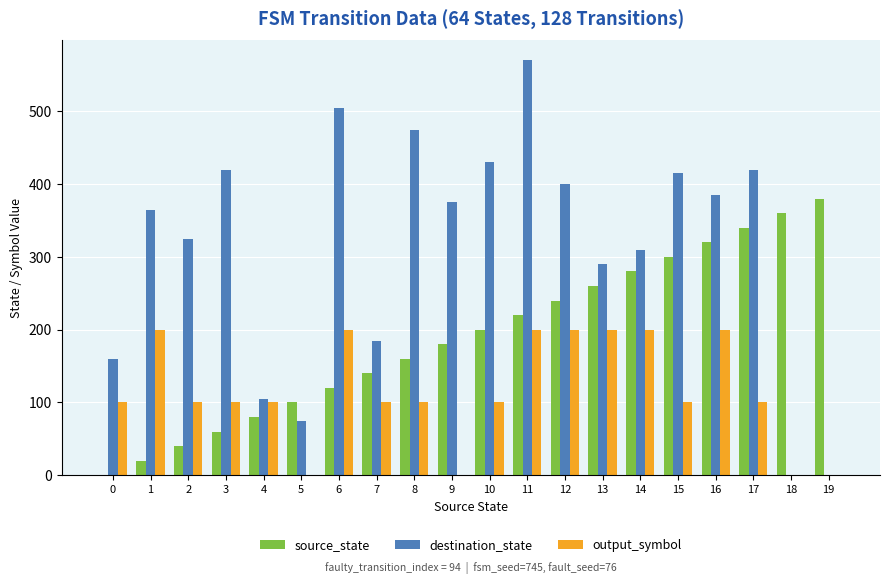

The value of output_symbol at 14 is 200. True or false?

True